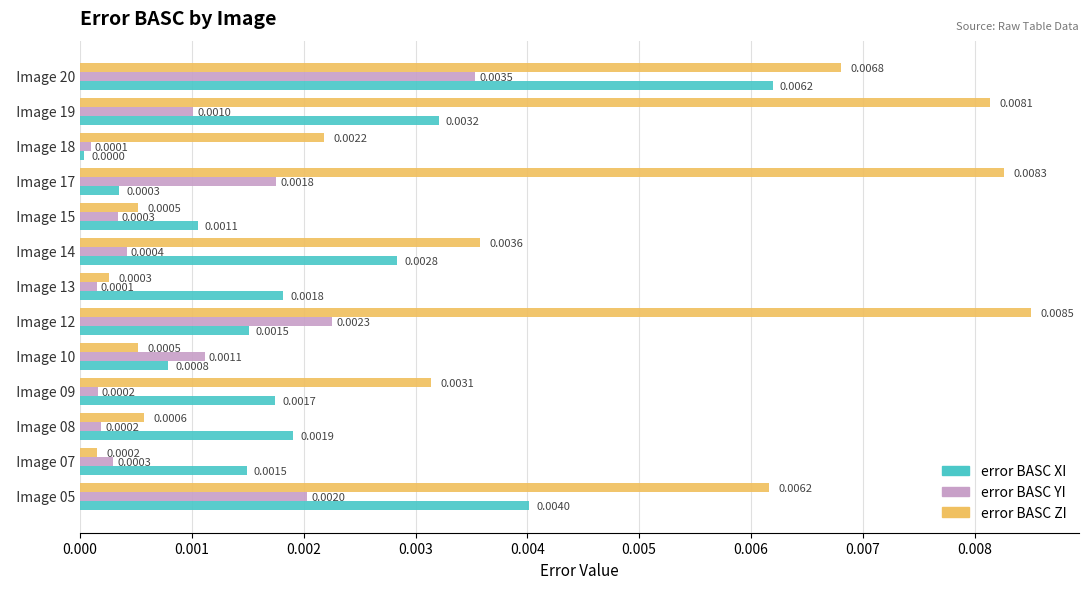

At   Image 05, list the series in order from smallest to largest.

error BASC YI, error BASC XI, error BASC ZI